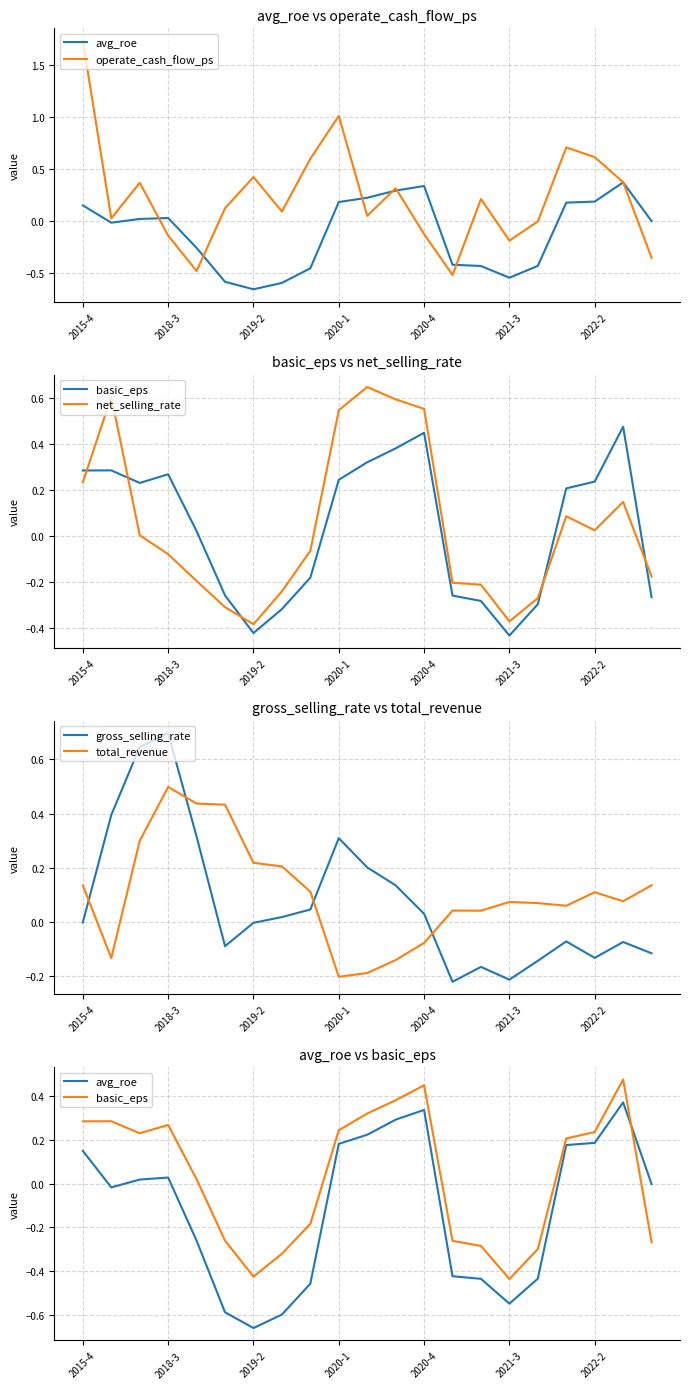

Count the number of data series in this chart.

6